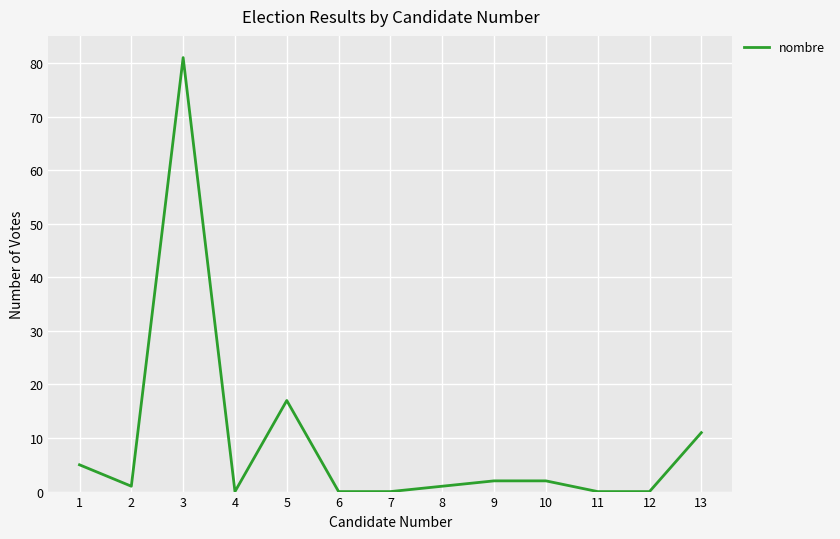

What is the maximum value shown in the chart?

81